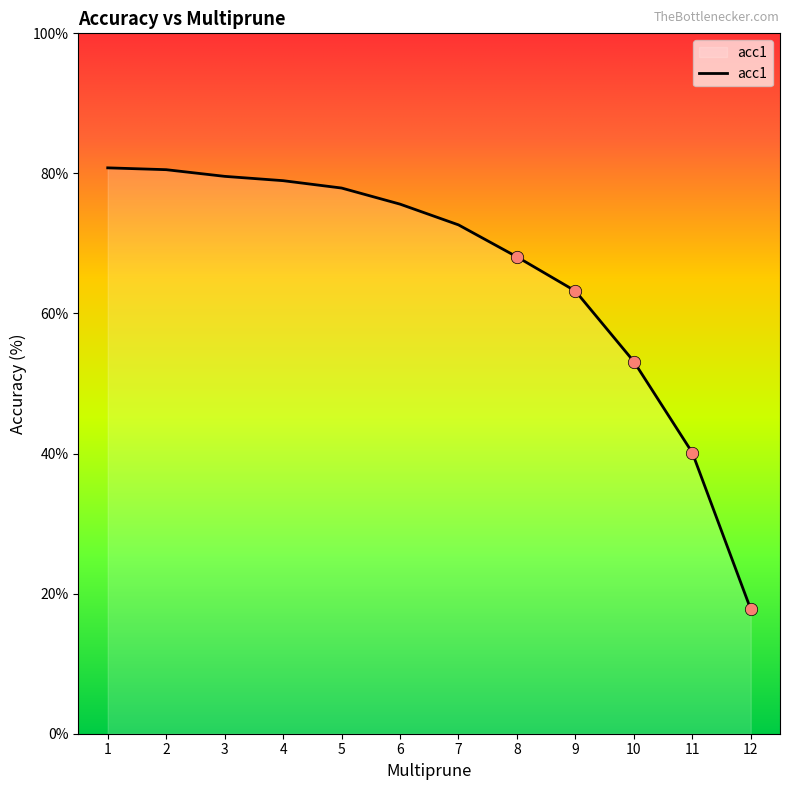

What is the change in value from 3 to 8?

-11.5